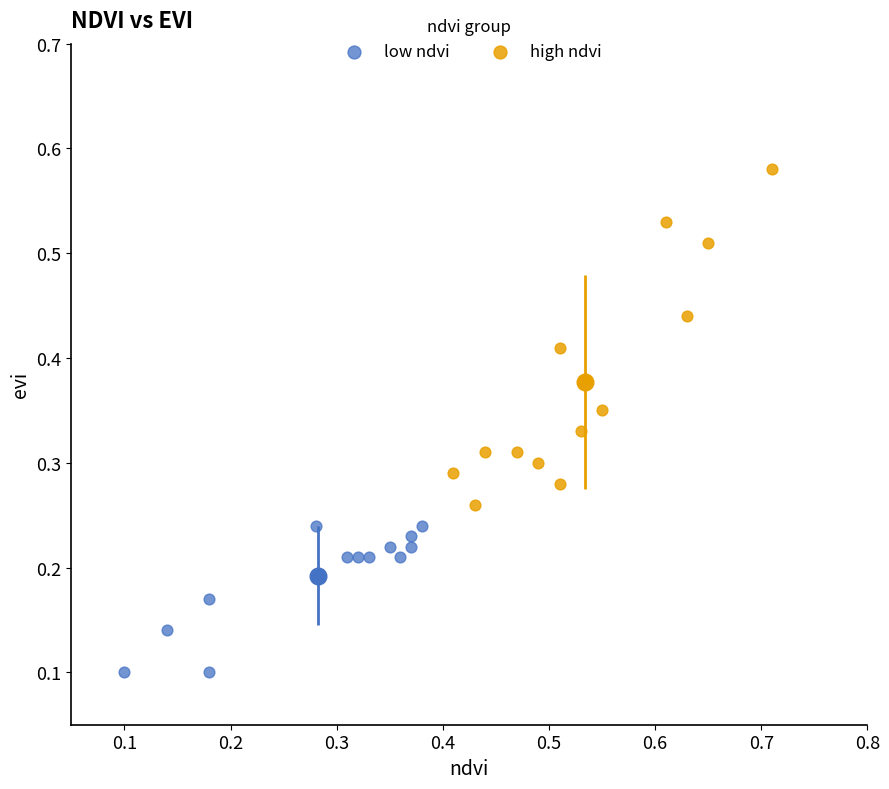

Which series contains the highest Y value?

high ndvi